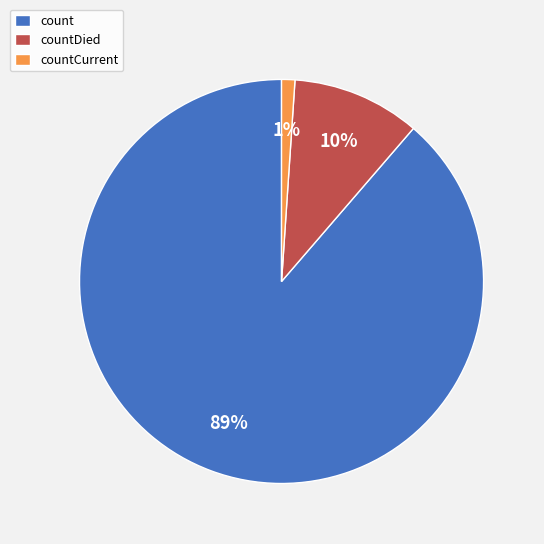

Is there a majority slice in this chart?

Yes